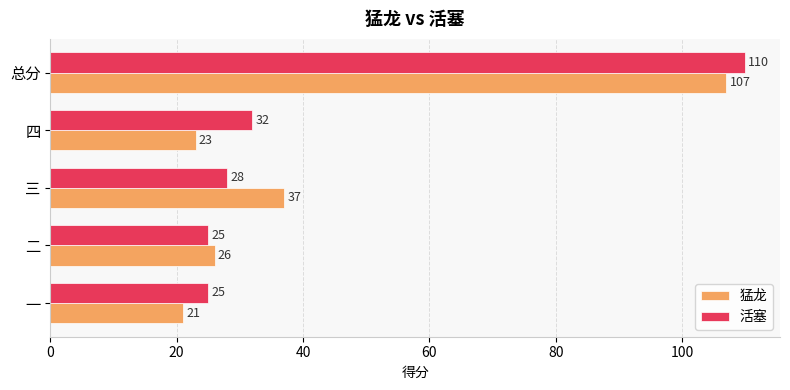

Where is 猛龙 nearest to the value 64?

三